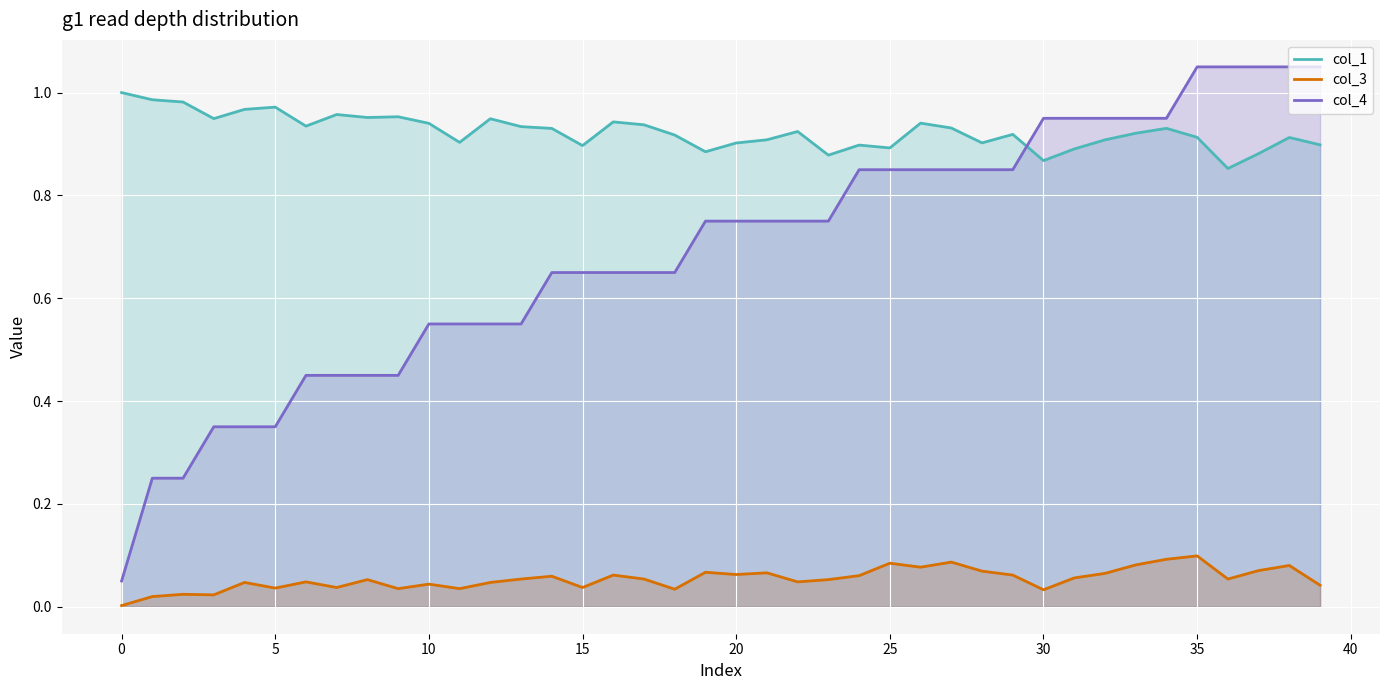

True or false: col_4 and col_3 intersect in this chart.

False